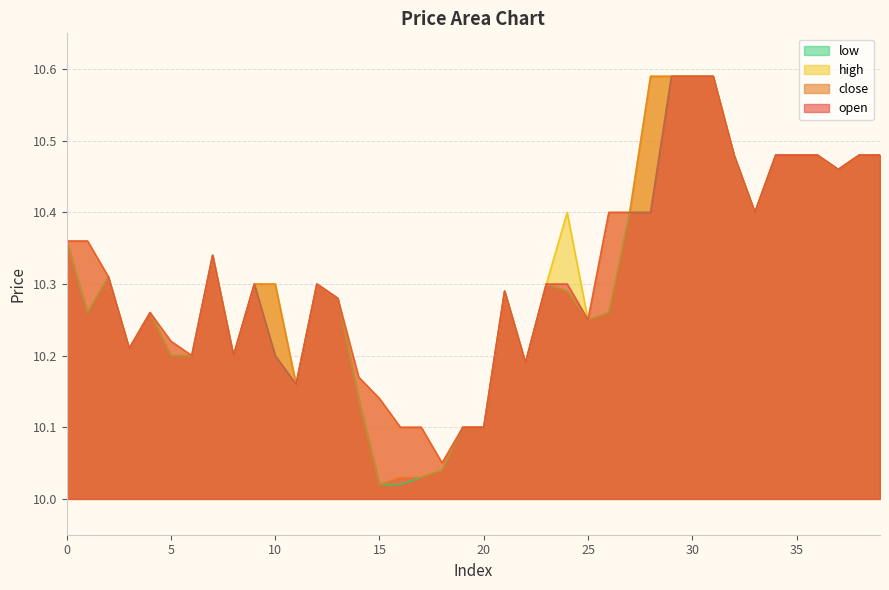

What is the minimum value for low?

10.0